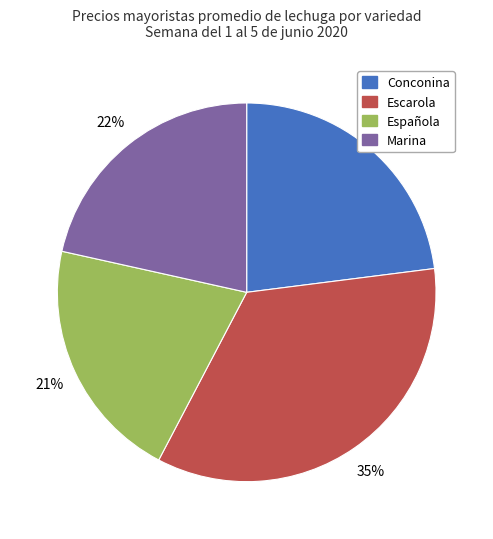

To the nearest percent, what is the difference between the largest and smallest slice percentages?

14%